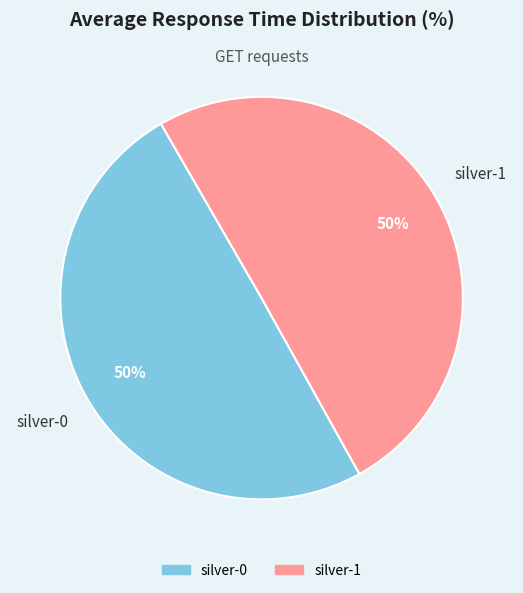

To the nearest percent, what is the average slice percentage?

50%